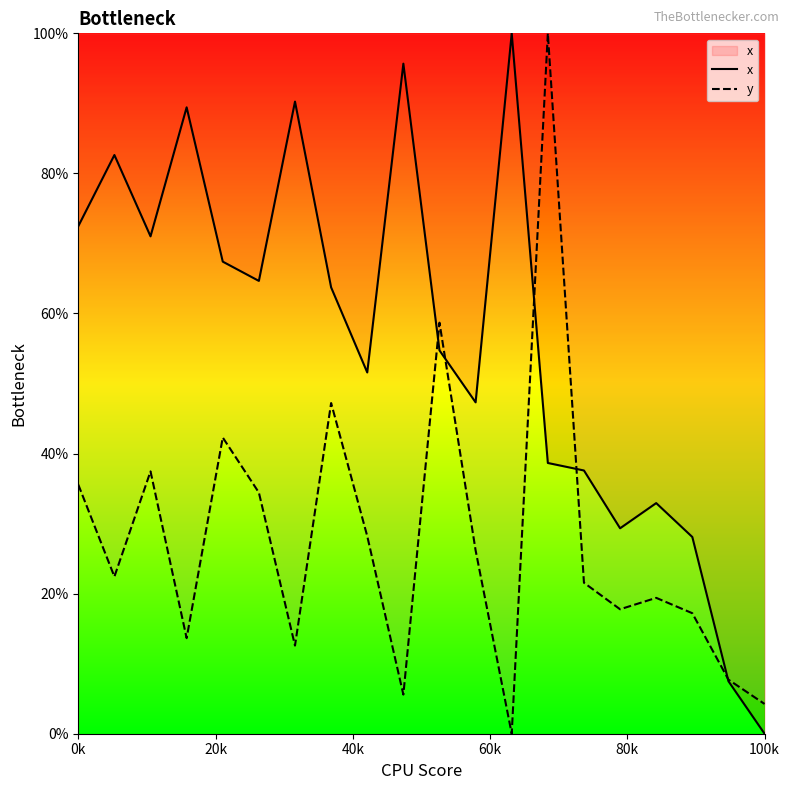

List the series in order of their overall mean, highest first.

x, y